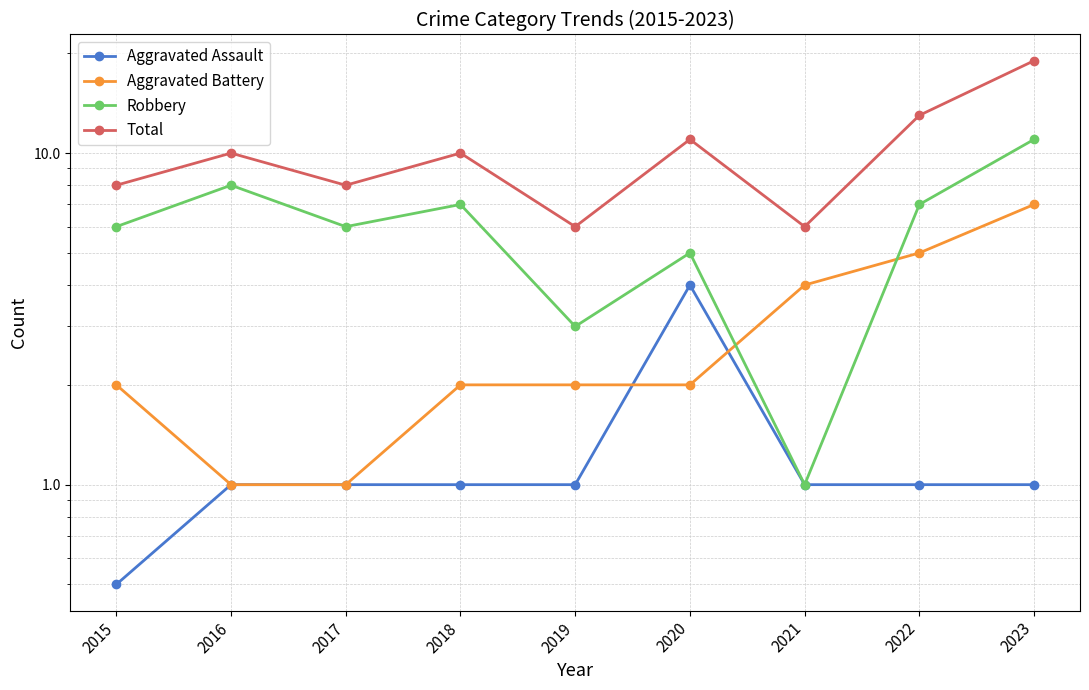

What is the value of the Aggravated Assault point at the 3rd from the left?

1.0